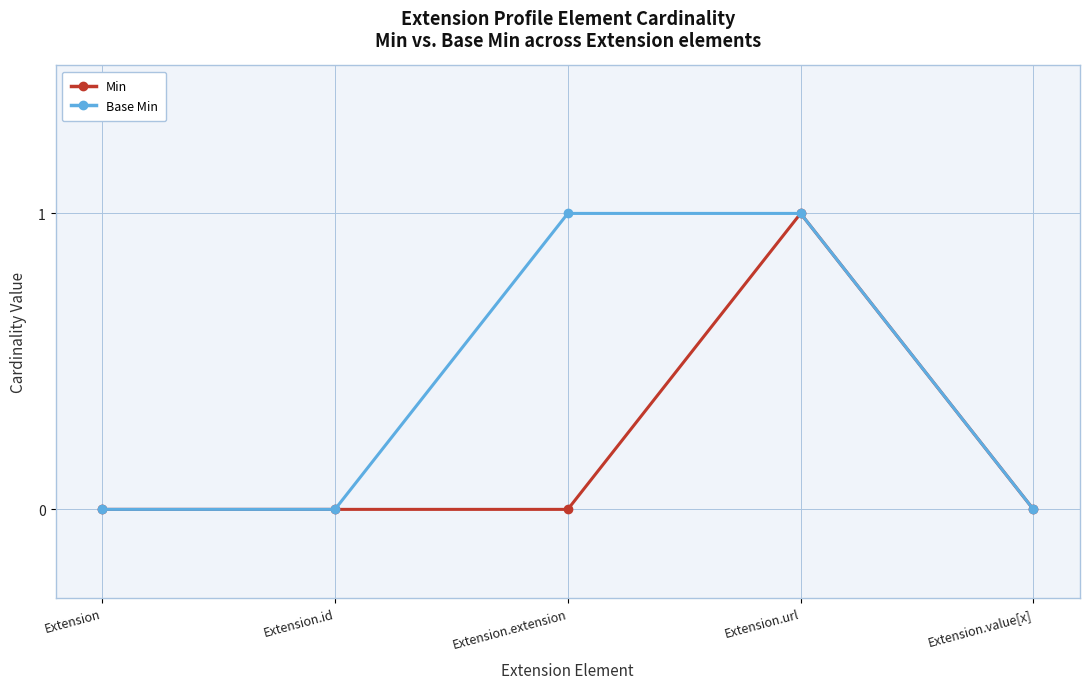

Reading left to right, list all the values displayed in this chart.

Min: Extension=0	Extension.id=0	Extension.extension=0	Extension.url=1	Extension.value[x]=0
Base Min: Extension=0	Extension.id=0	Extension.extension=1	Extension.url=1	Extension.value[x]=0